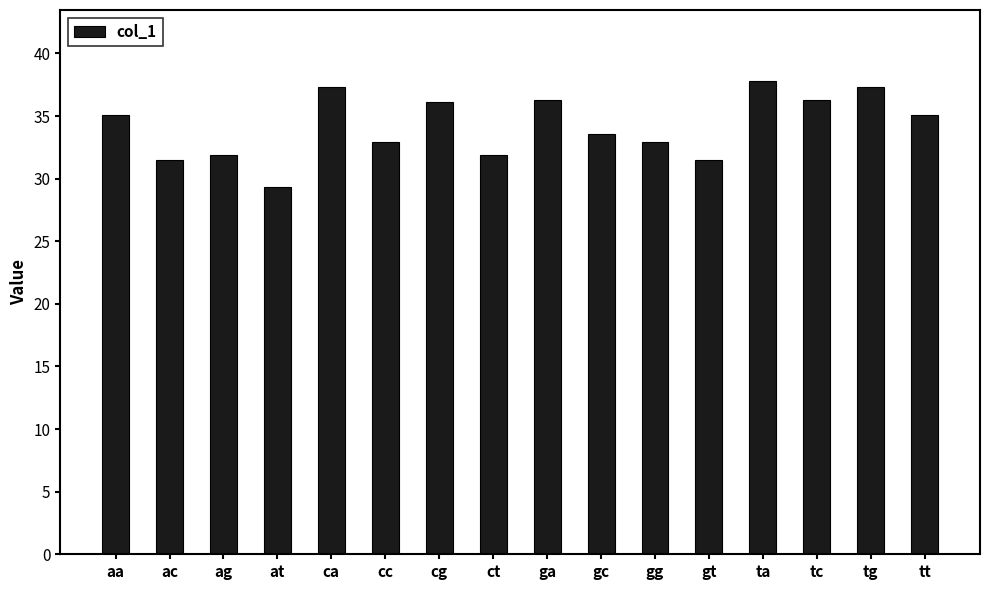

What is the difference between the values at gg and ac?

1.4